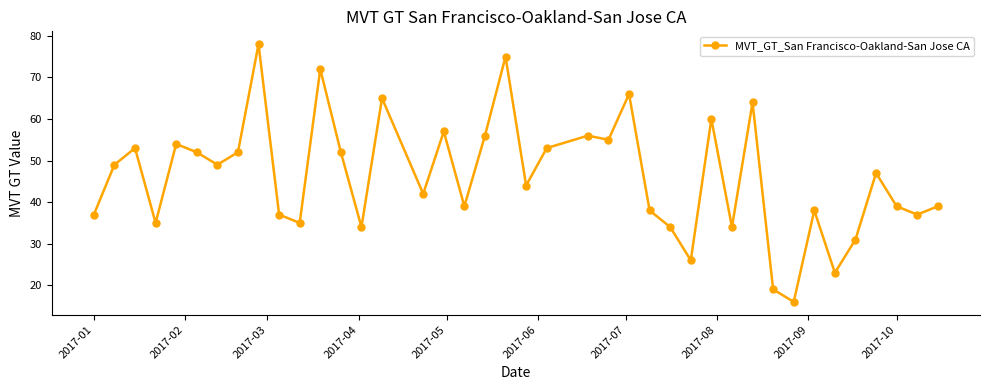

Reading right to left, extract all data points from this chart.

39	37	39	47	31	23	38	16	19	64	34	60	26	34	38	66	55	56	53	44	75	56	39	57	42	65	34	52	72	35	37	78	52	49	52	54	35	53	49	37